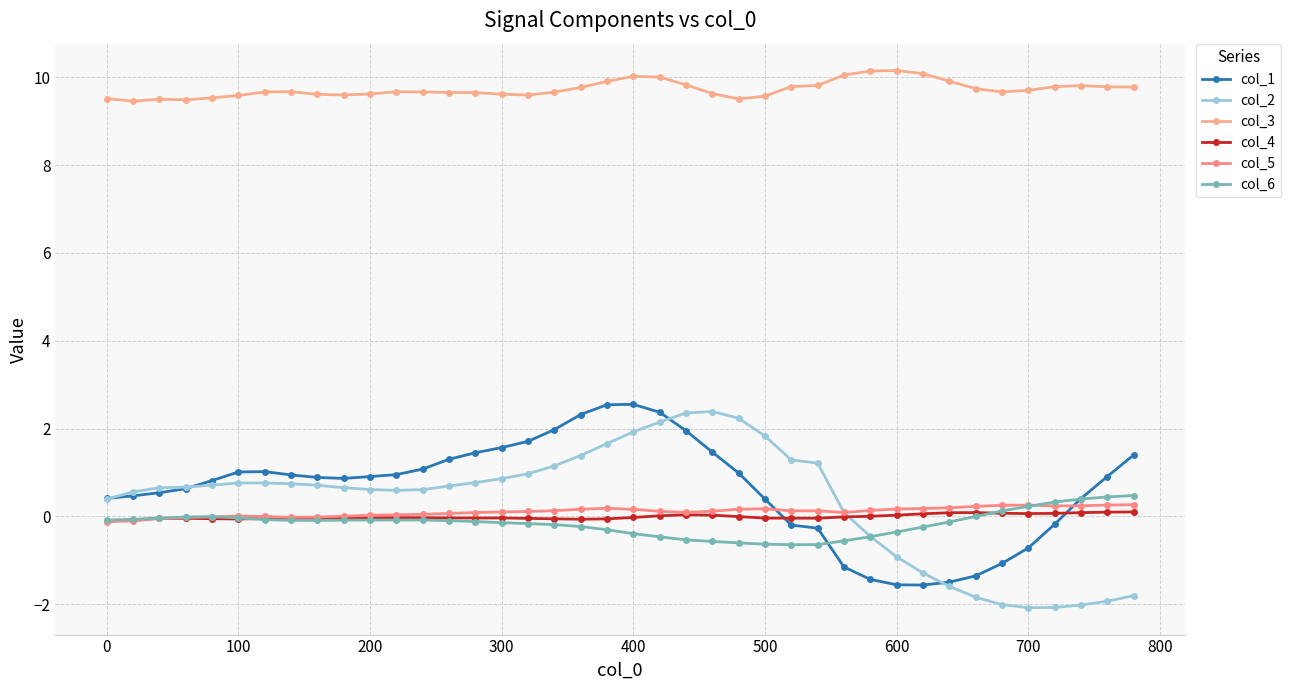

True or false: col_2 and col_6 intersect in this chart.

True